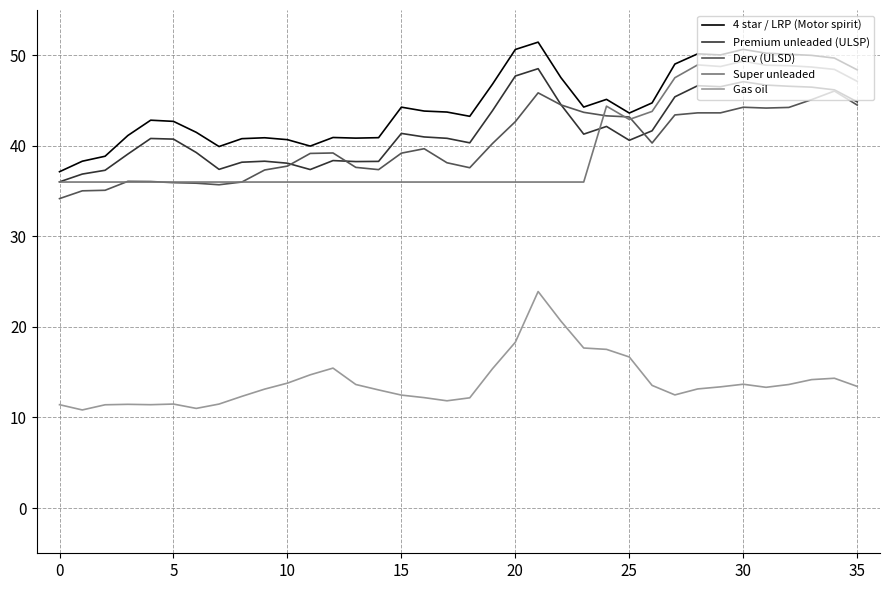

Does the chart display data point markers on the line(s)?

No